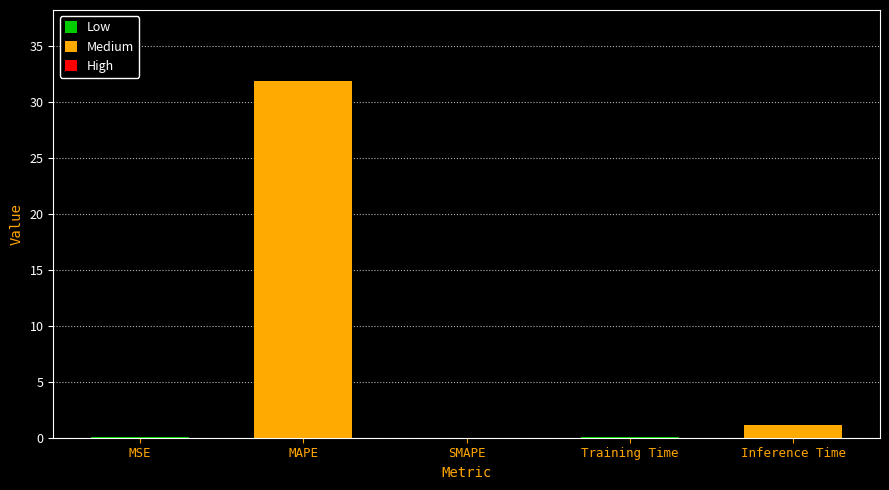

What is the change in value from MSE to SMAPE?

-0.1